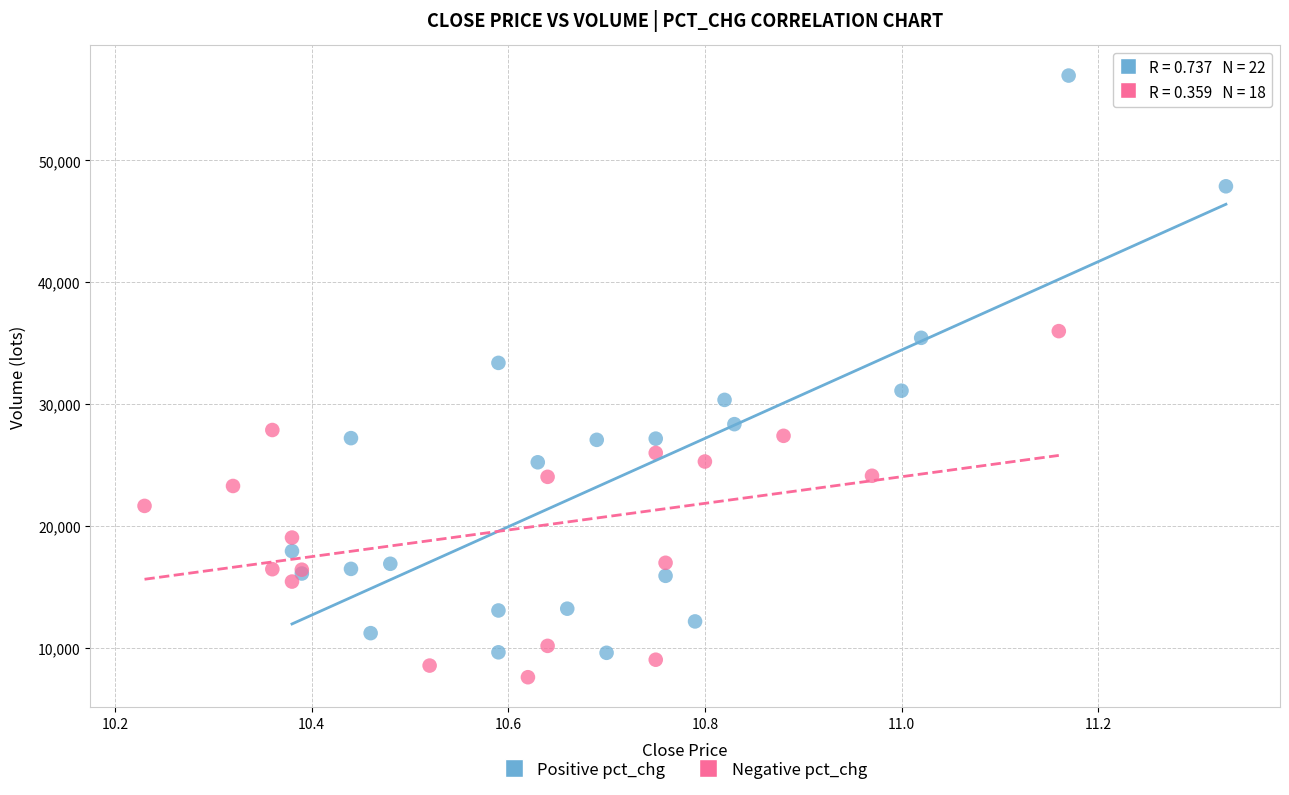

Which series has the largest Y range (max minus min)?

Positive pct_chg